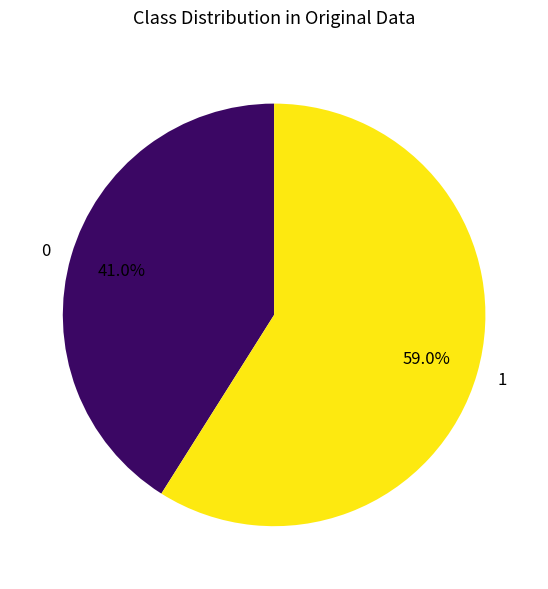

What percentage is NOT represented by 0?

59.0%